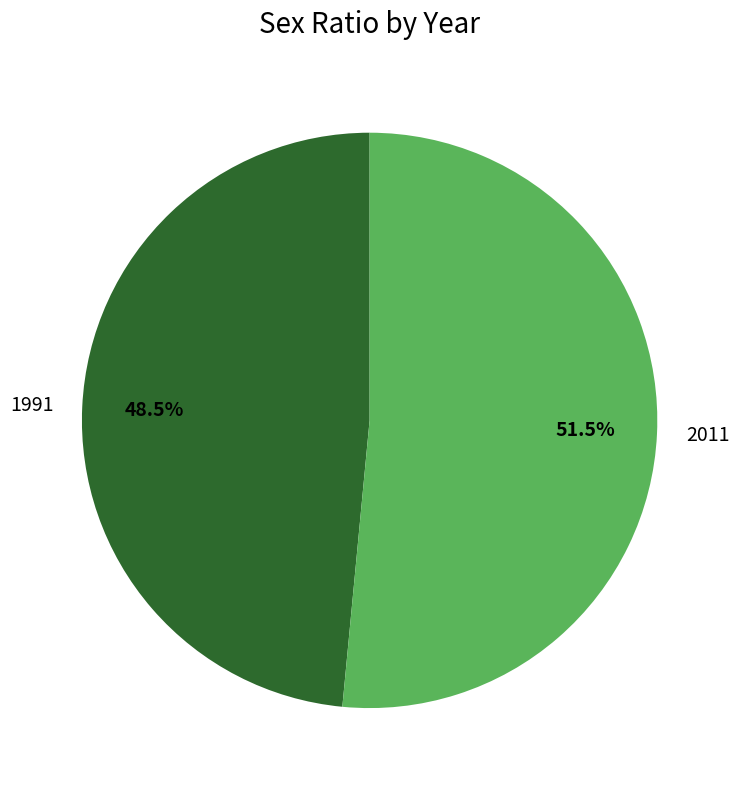

What is the smallest slice in the pie chart?

1991